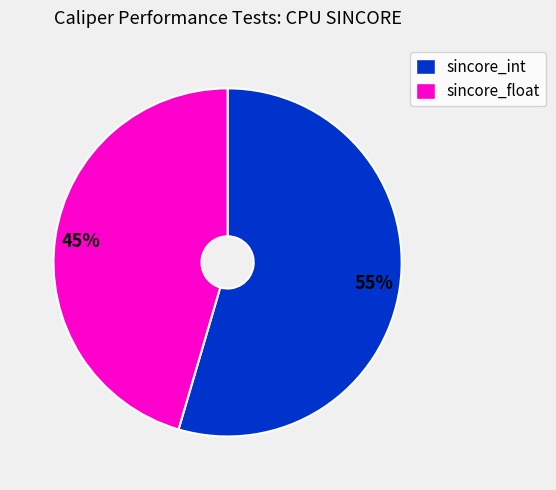

The sincore_int slice represents 55% of the pie. True or false?

True